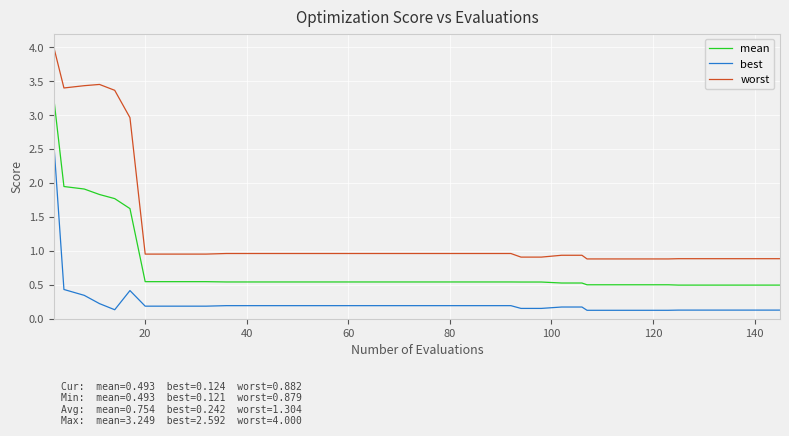

Which series has the largest range (max minus min)?

worst